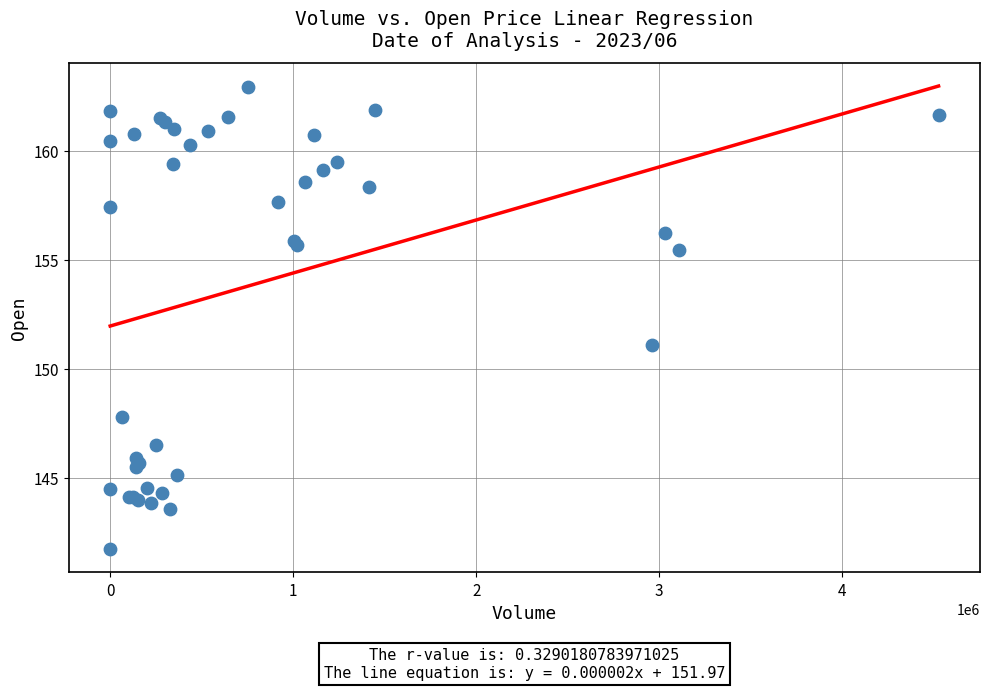

What Y value in the scatter plot is closest to 152?

151.1